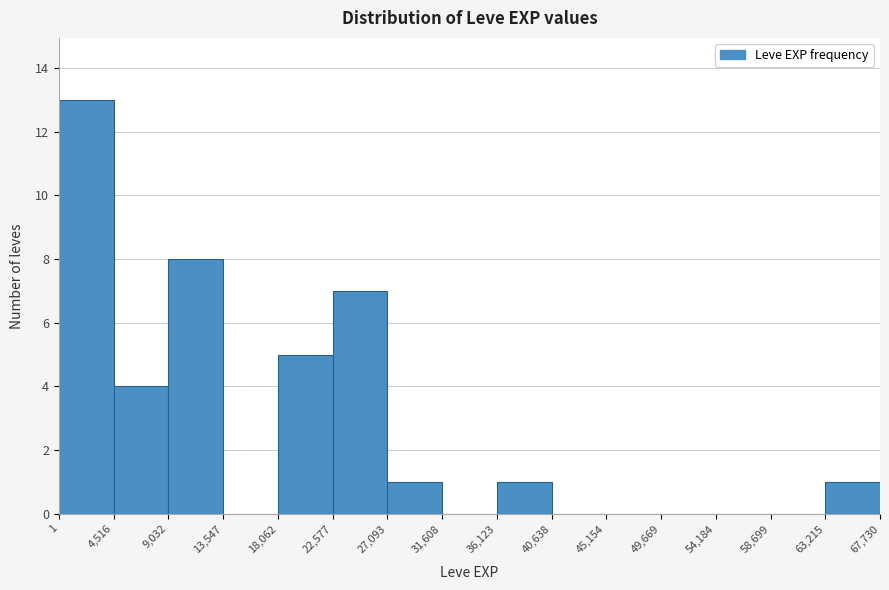

Which range on the x-axis has the tallest bar?

1 to 4,516